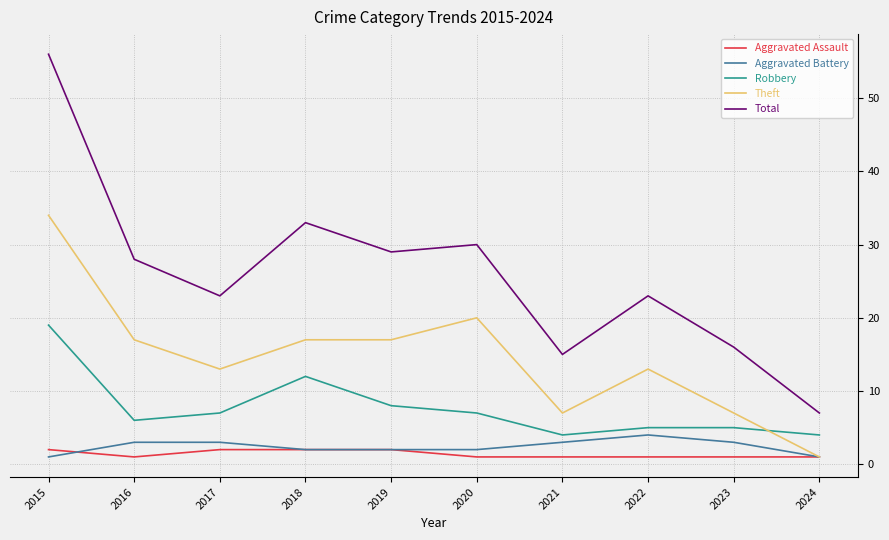

Reading left to right, what are all the values shown in this chart?

Aggravated Assault: 2	1	2	2	2	1	1	1	1	1
Aggravated Battery: 1	3	3	2	2	2	3	4	3	1
Robbery: 19	6	7	12	8	7	4	5	5	4
Theft: 34	17	13	17	17	20	7	13	7	1
Total: 56	28	23	33	29	30	15	23	16	7